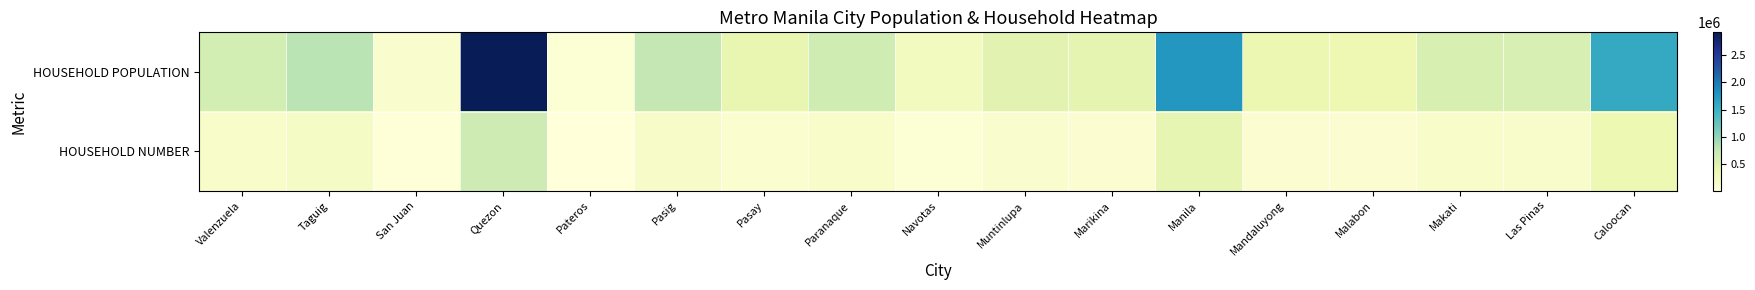

Reading left to right, extract all data points from this chart.

HOUSEHOLD POPULATION: Valenzuela=619324	Taguig=801143	San Juan=121197	Quezon=2919657	Pateros=63643	Pasig=753030	Pasay=412497	Paranaque=663733	Navotas=249176	Muntinlupa=481762	Marikina=448893	Manila=1763348	Mandaluyong=377850	Malabon=364283	Makati=579433	Las Pinas=587675	Caloocan=1581025
HOUSEHOLD NUMBER: Valenzuela=153041	Taguig=198256	San Juan=28740	Quezon=683126	Pateros=14188	Pasig=180612	Pasay=107619	Paranaque=163074	Navotas=60904	Muntinlupa=122286	Marikina=98238	Manila=435237	Mandaluyong=100356	Malabon=86191	Makati=154095	Las Pinas=141925	Caloocan=367878